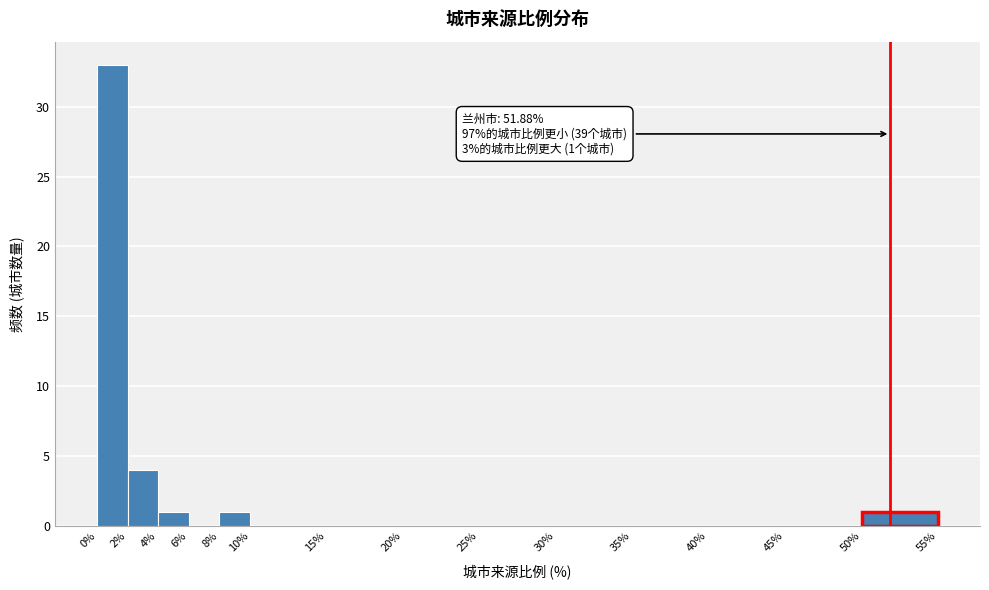

Over which range of the x-axis is the bar tallest?

0% to 2%